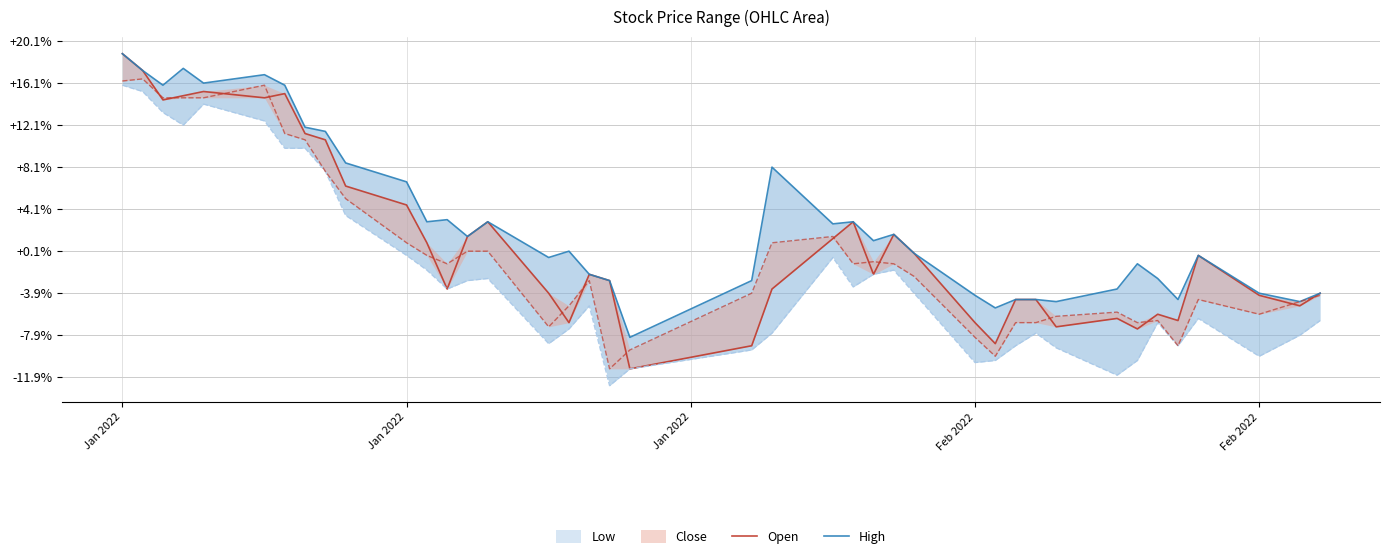

True or false: Open and High intersect in this chart.

False